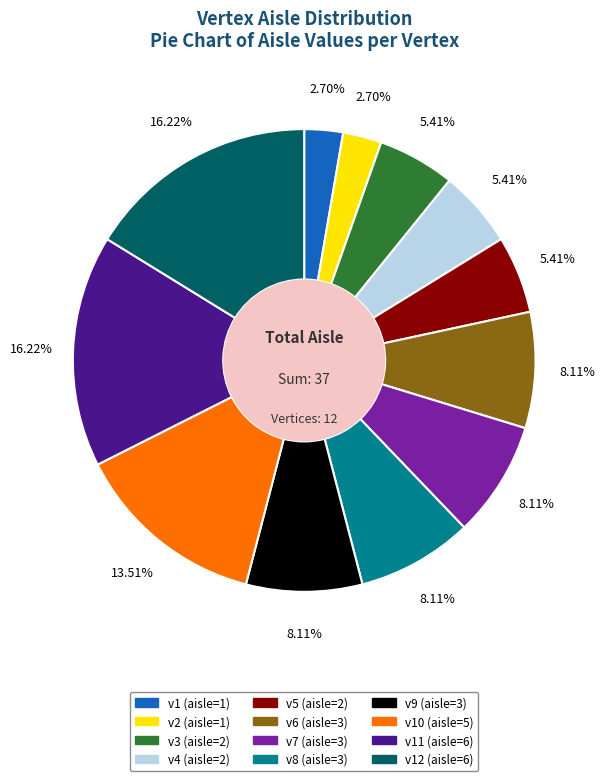

Is there a majority slice in this chart?

No